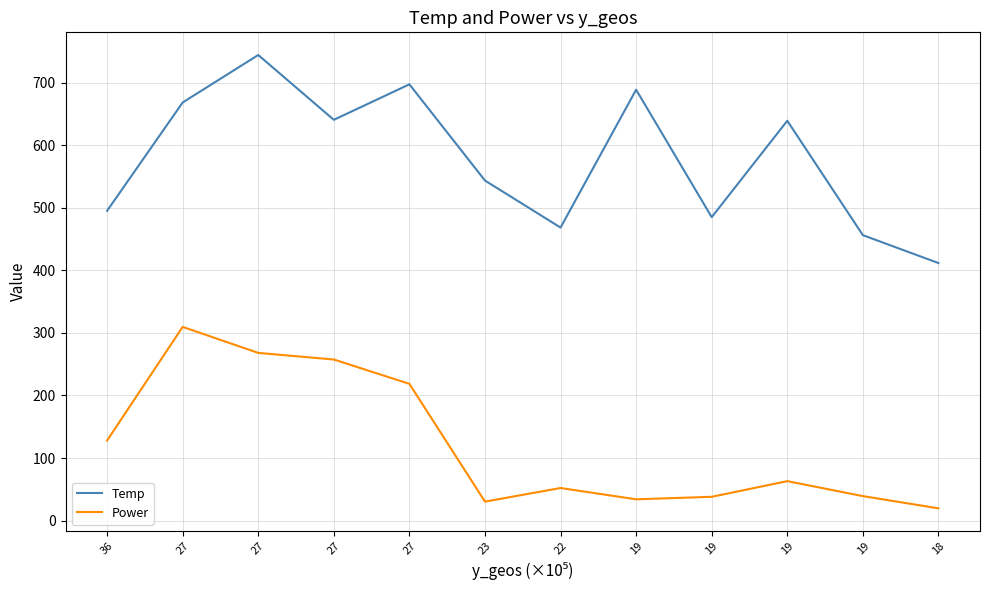

Reading right to left, transcribe all the data shown in this chart.

Temp: 411.6	456.1	638.9	484.9	688.5	468.3	543.4	697.1	640.4	744.0	668.1	495.0
Power: 19.7	39.3	63.2	38.2	34.2	52.2	30.5	218.6	257.5	268.1	309.6	128.1